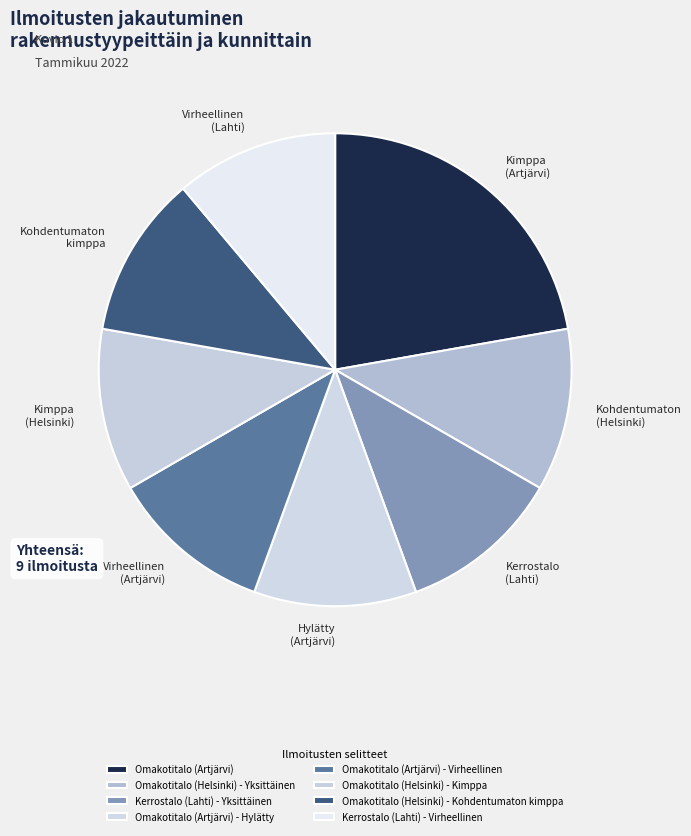

Is it true that Kohdentumaton (Helsinki) is 11% of the pie?

True